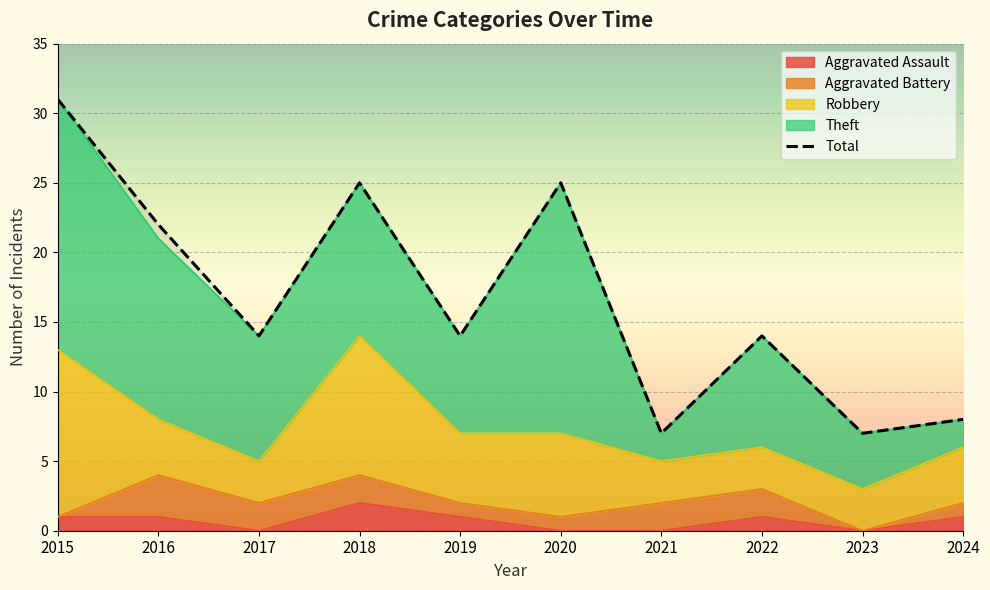

Is the value of Aggravated Assault at 2015 greater than the value of Robbery at 2019?

No